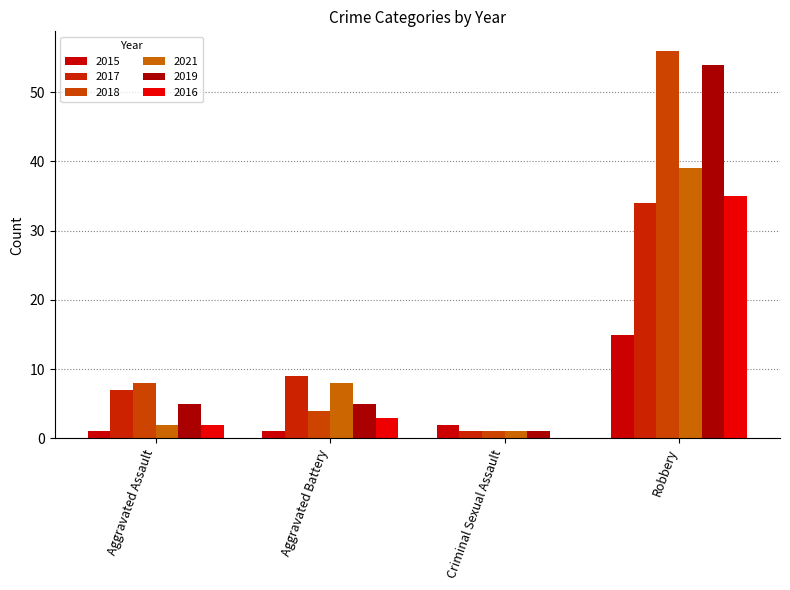

How many data points does each series have?

4